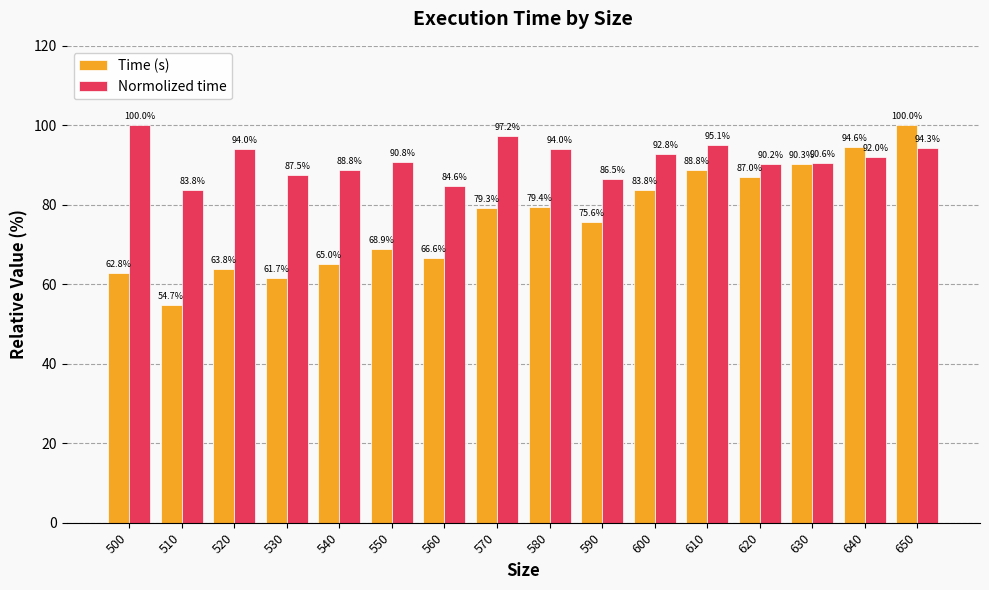

Is it true that Time (s) equals 17.6 at 530?

False